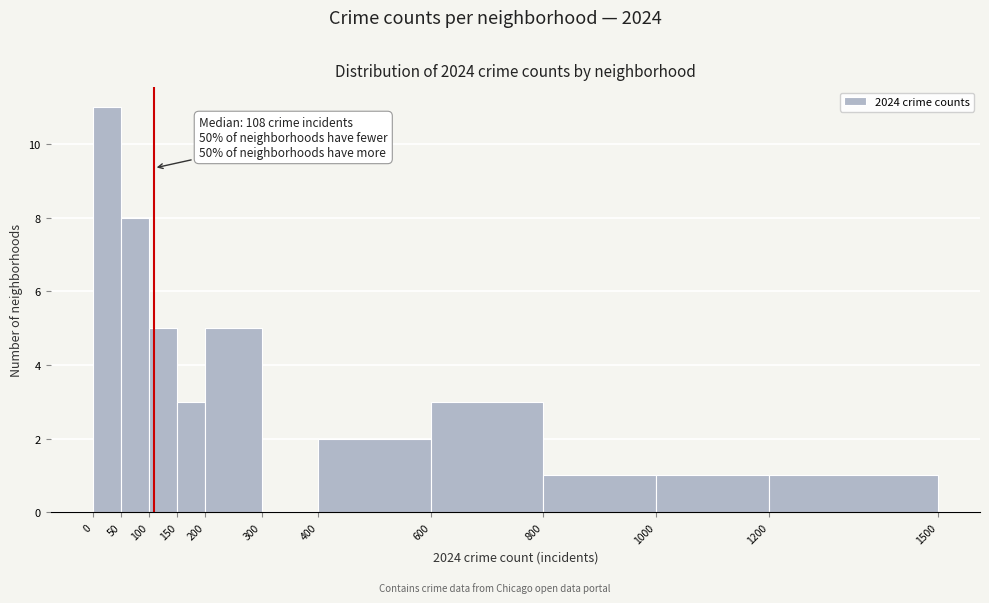

Over which range of the x-axis is the bar tallest?

0 to 50